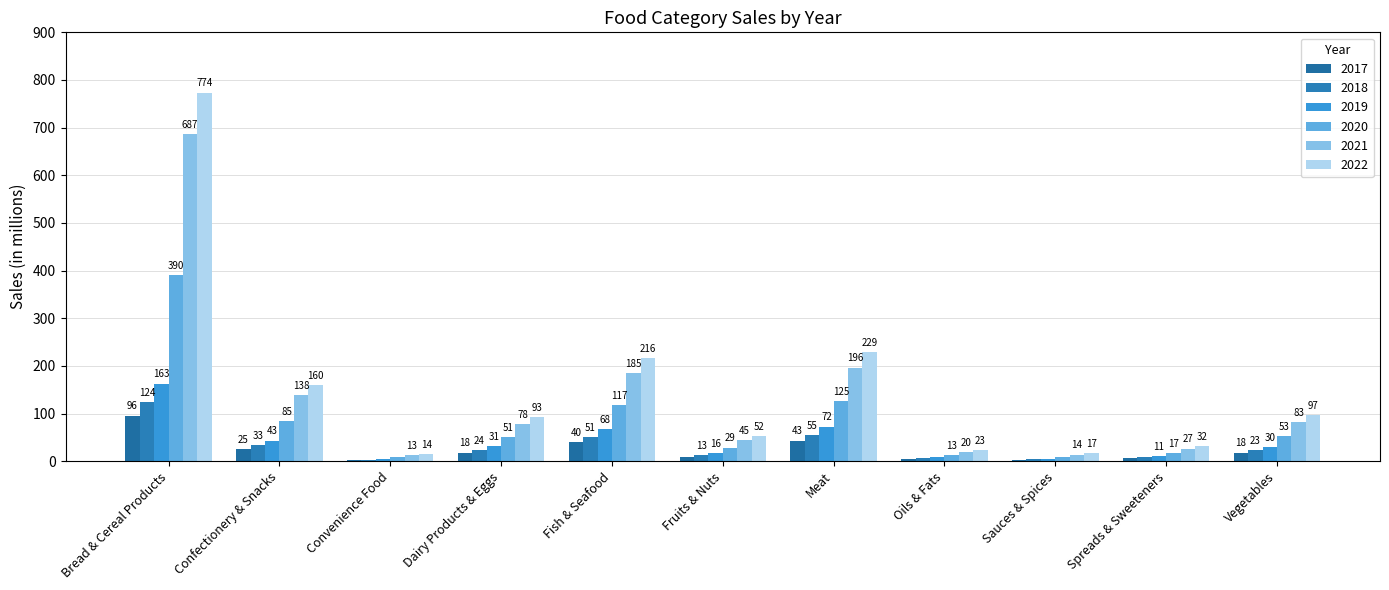

How many series are shown in this chart?

6